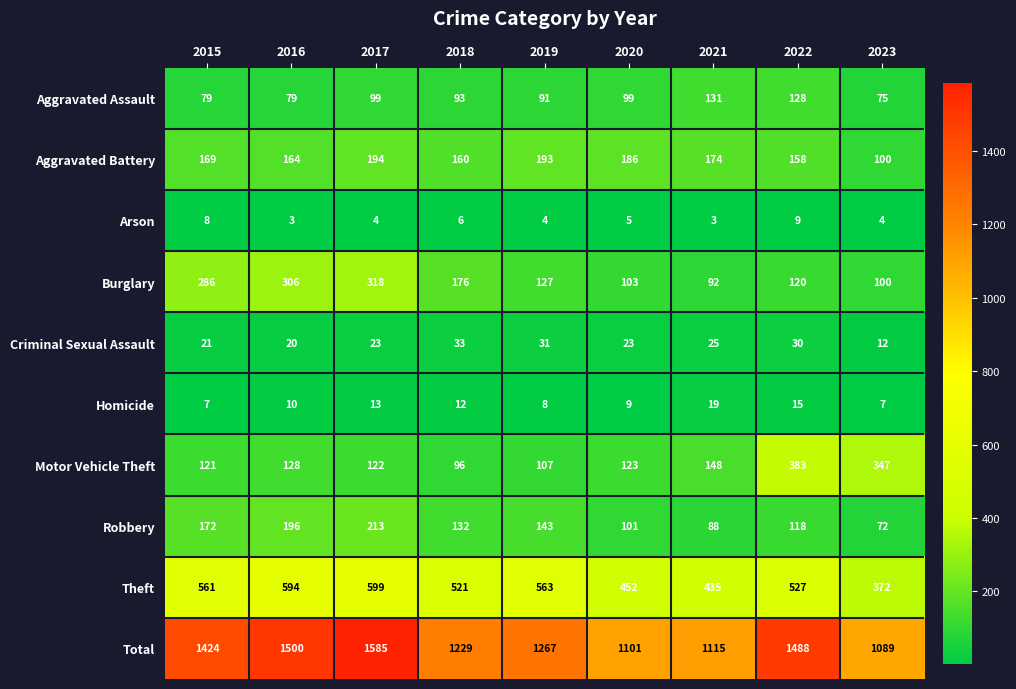

What is the difference between the highest and lowest values at 2018?

1223